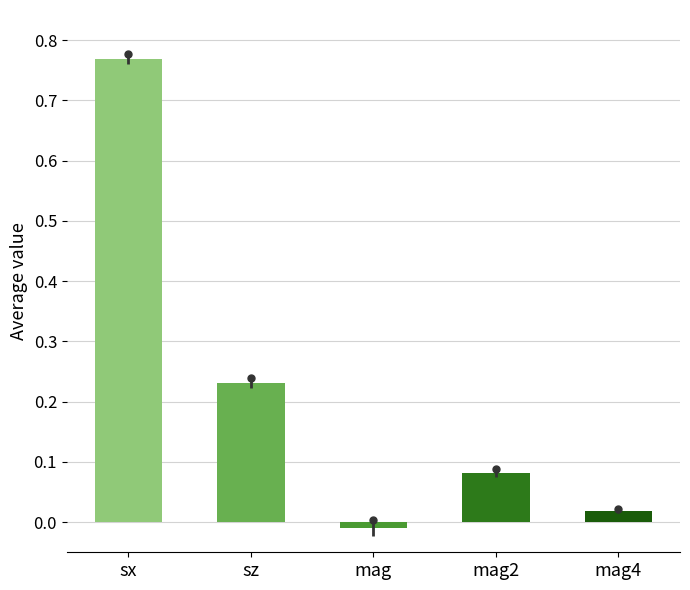

How many categories are shown in the chart?

5